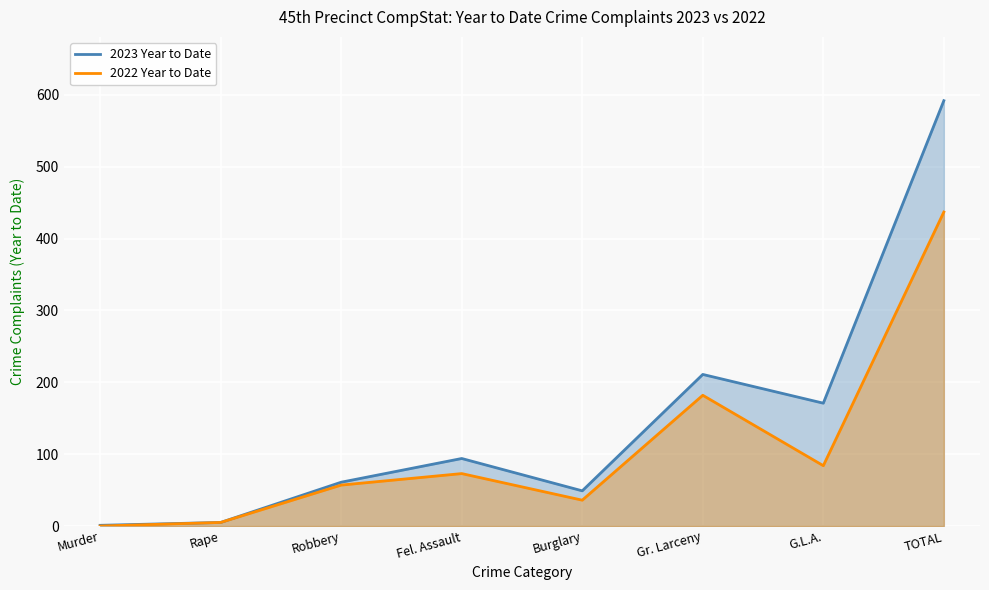

List the series in order of their peak value, highest first.

2023 Year to Date, 2022 Year to Date